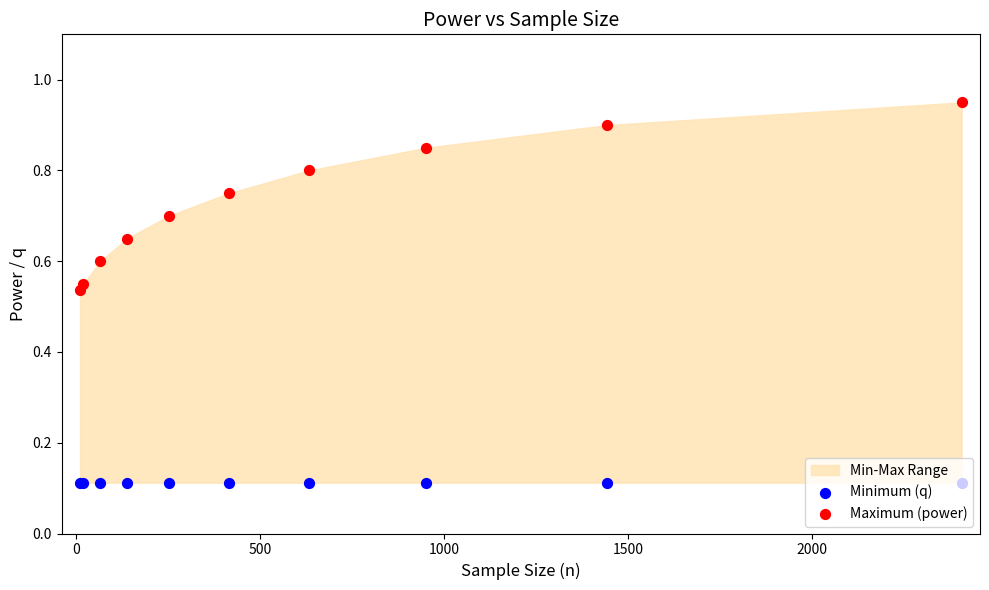

Which series has the largest total across all categories?

Maximum (power)